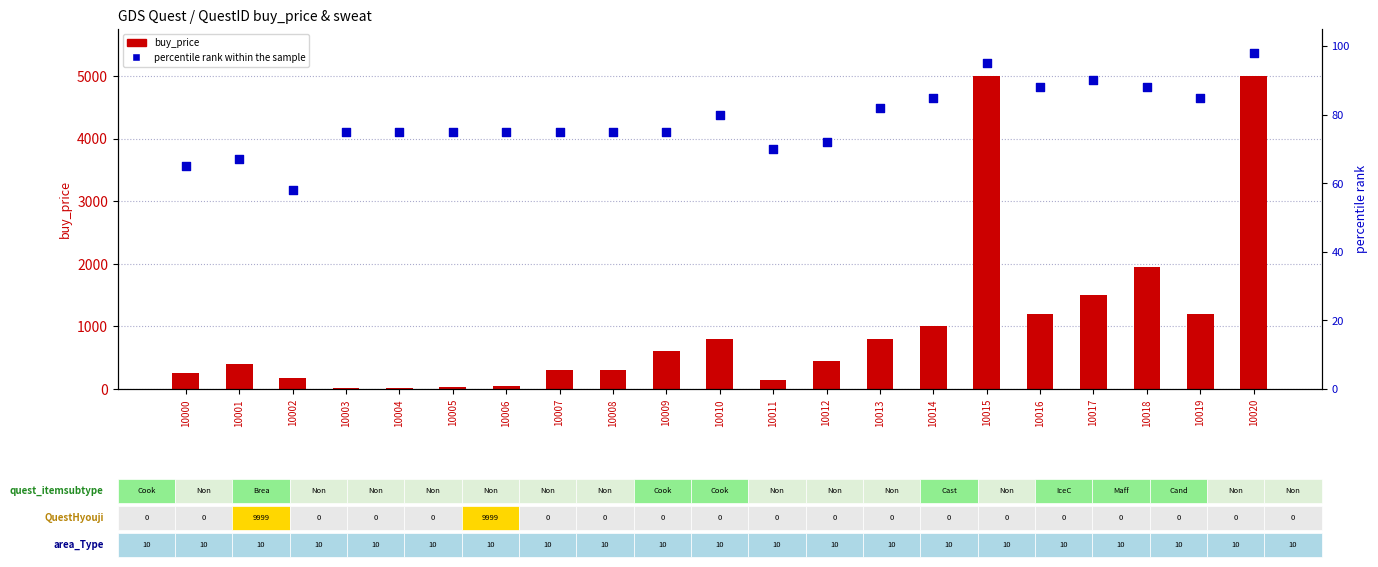

At how many categories does at least one series exceed 2201?

2